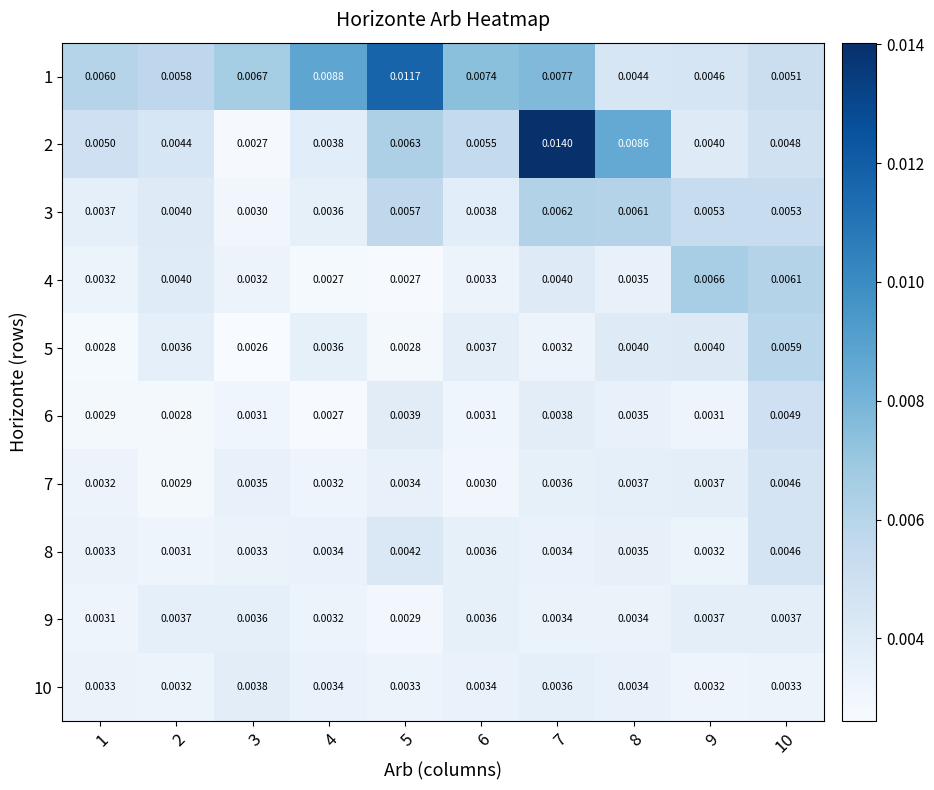

Is the value of 7 at 5 greater than the value of 2 at 4?

No